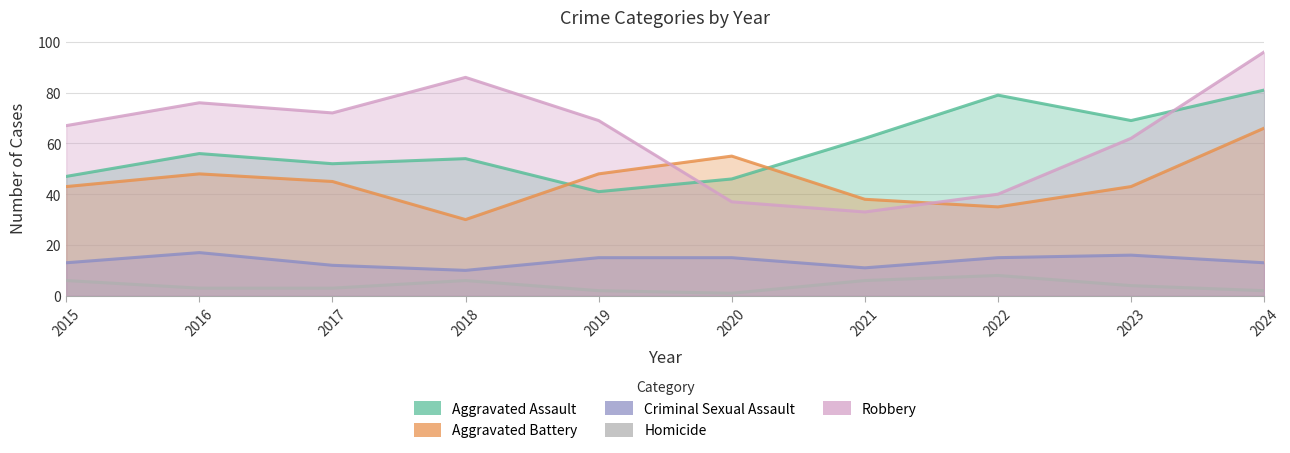

The Aggravated Assault series shows 139 at 2024. True or false?

False